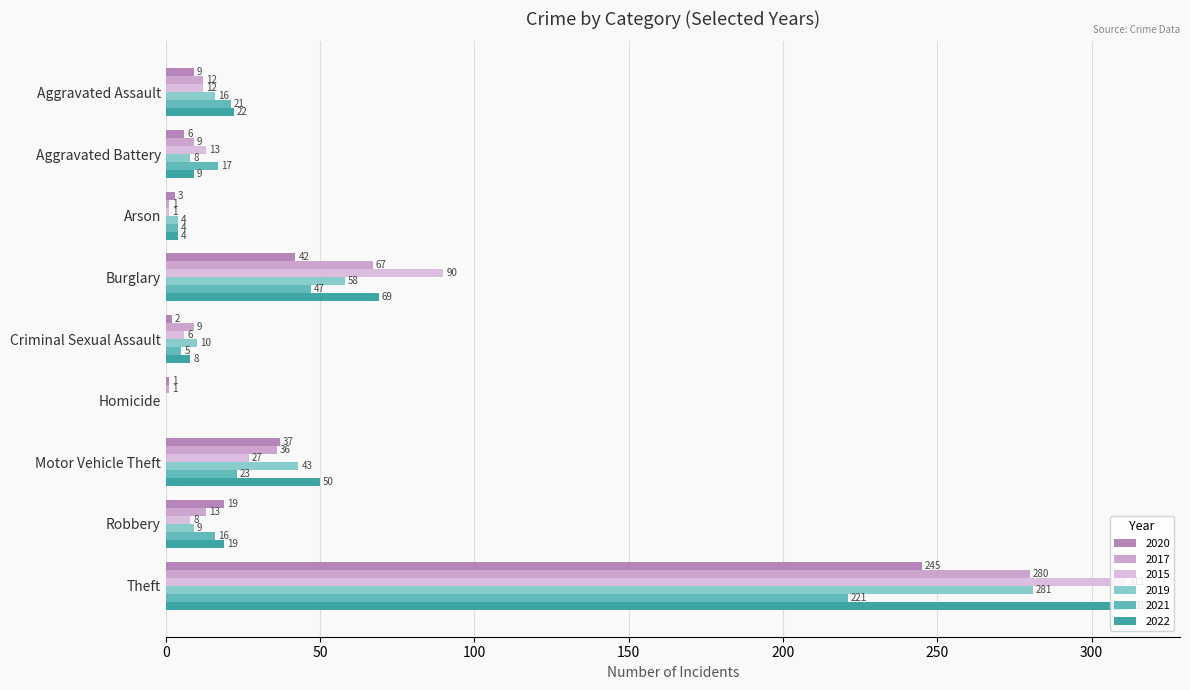

What is the sum of the 2020 values at Criminal Sexual Assault and Homicide?

3